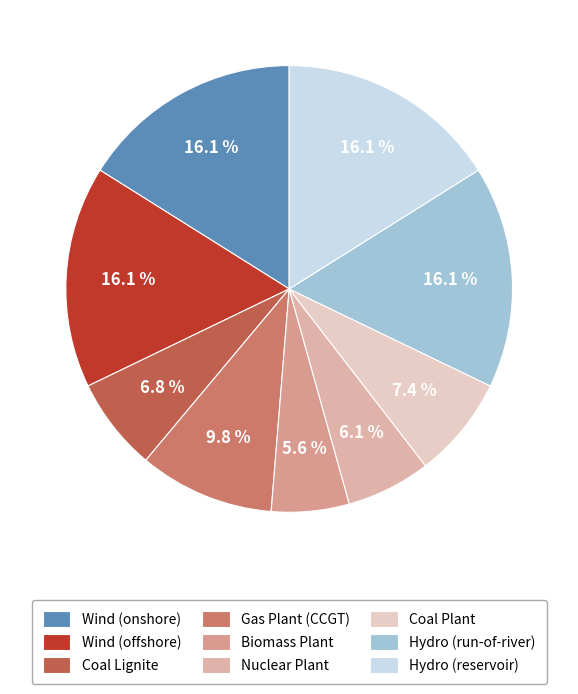

To the nearest percent, what portion does Coal Plant represent?

7%